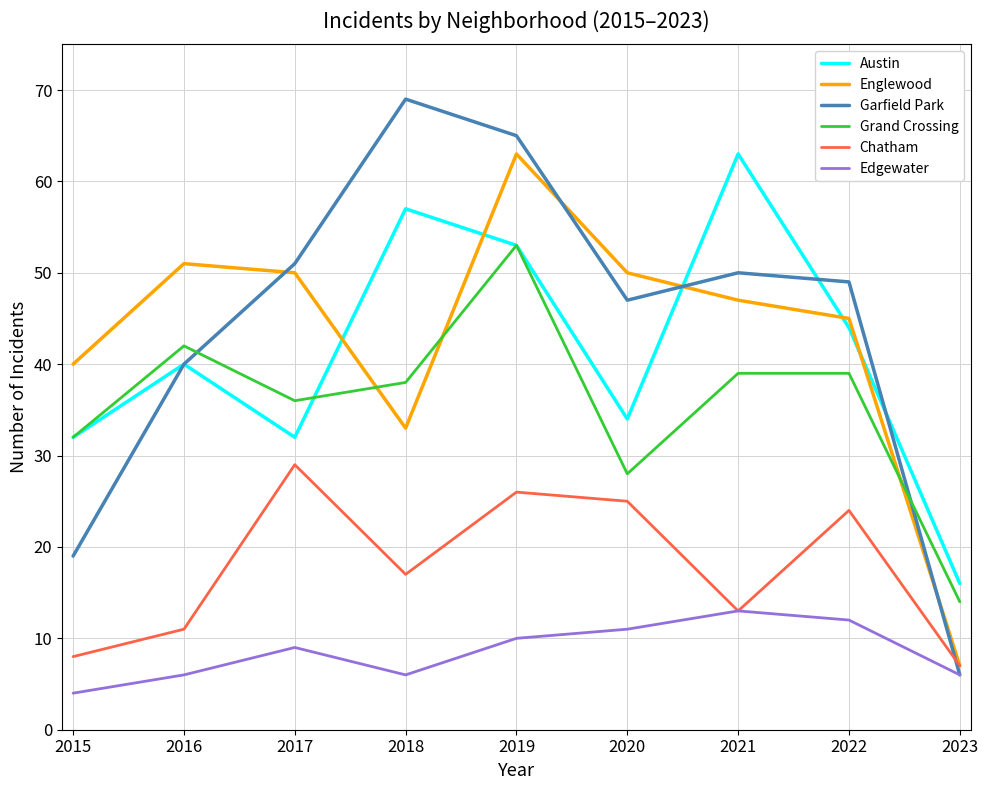

Where do Englewood and Austin first cross each other?

2017 and 2018